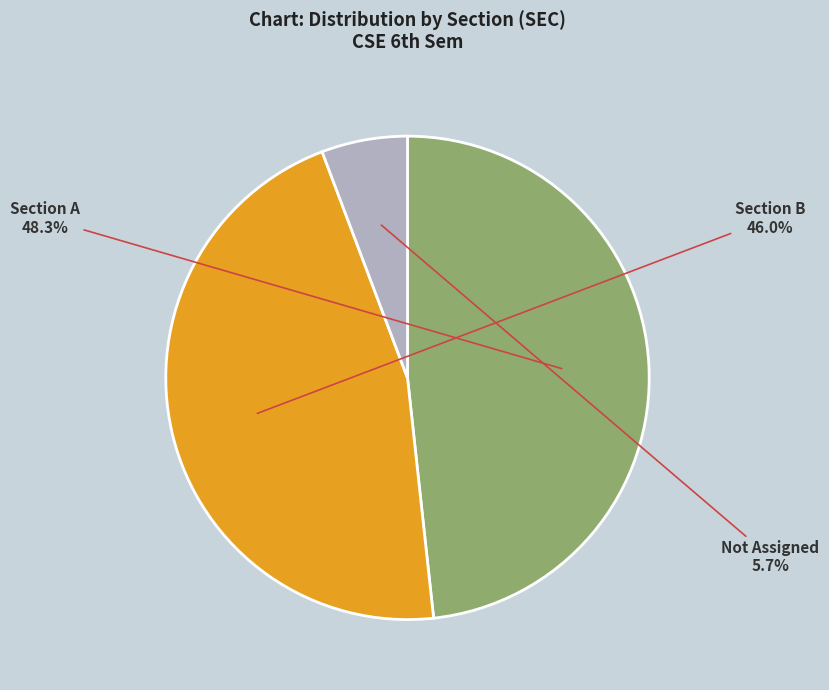

How many slices are in this pie chart?

3